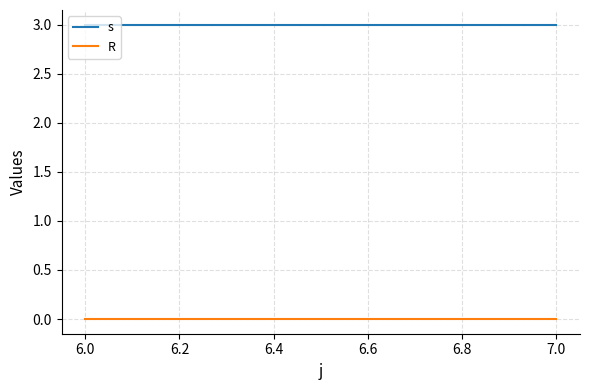

What are all the series names shown in the legend?

s, R